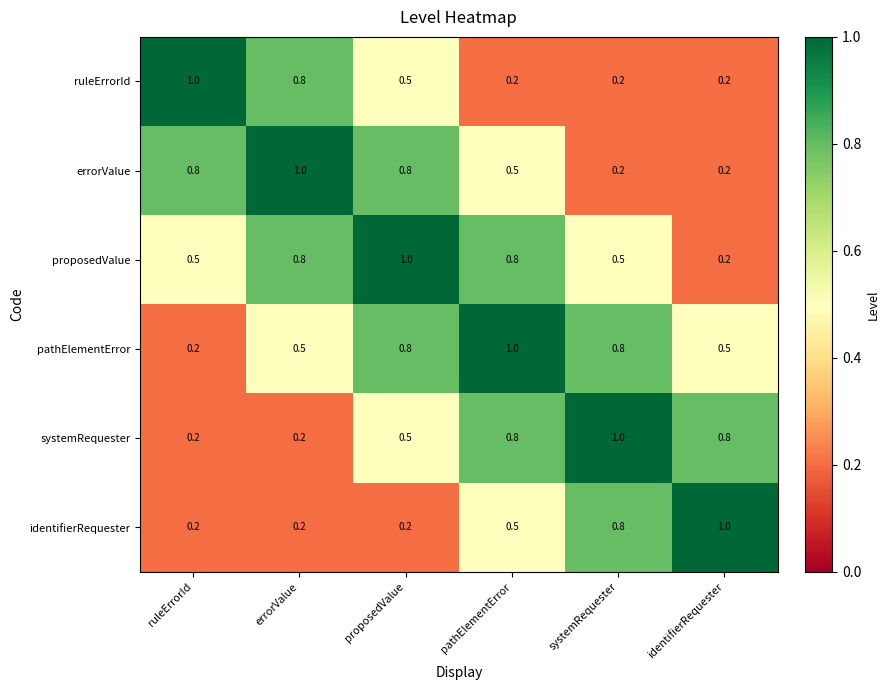

What is the sum of all proposedValue values?

3.8